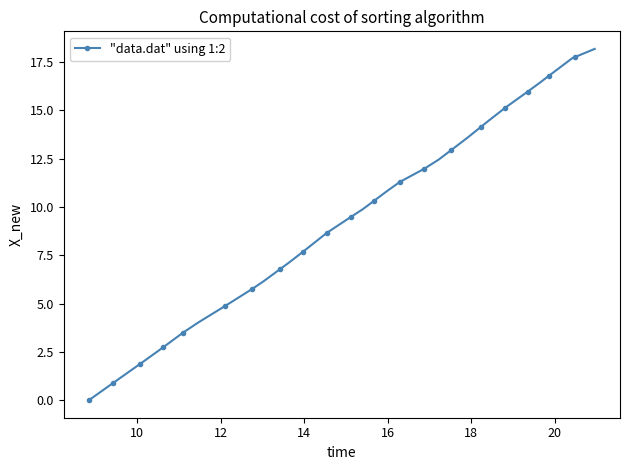

What is the maximum value shown in the chart?

18.2